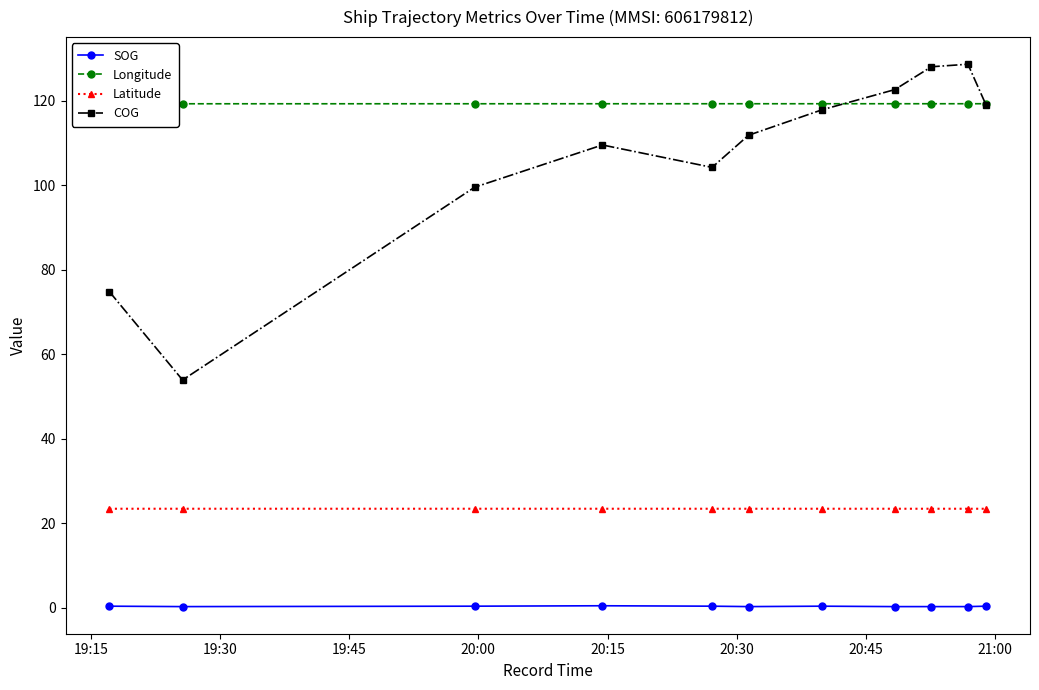

In COG, how many points are lower than both neighbors (excluding endpoints)?

2